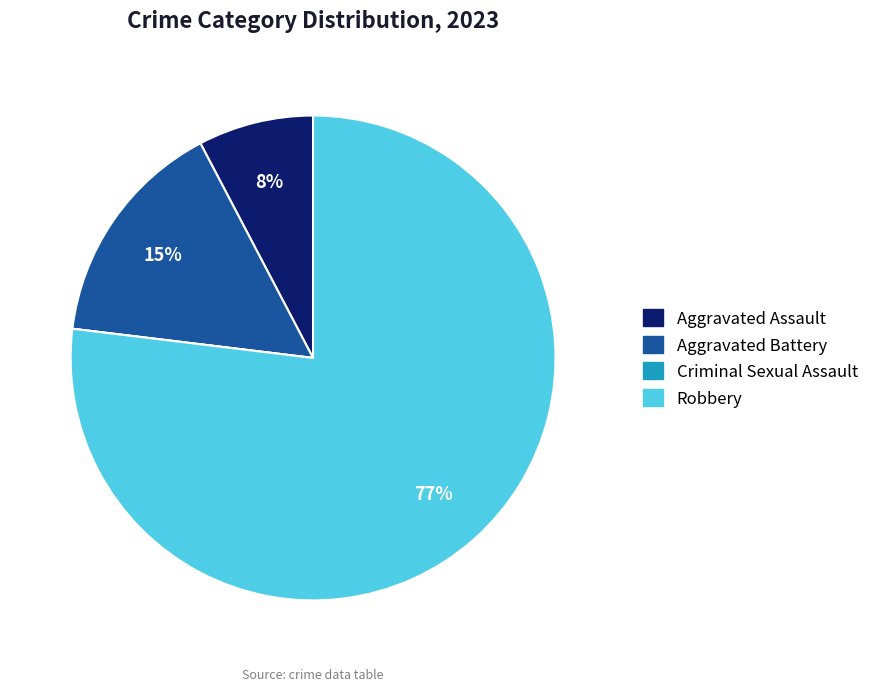

Between Aggravated Battery and Aggravated Assault, which is larger?

Aggravated Battery